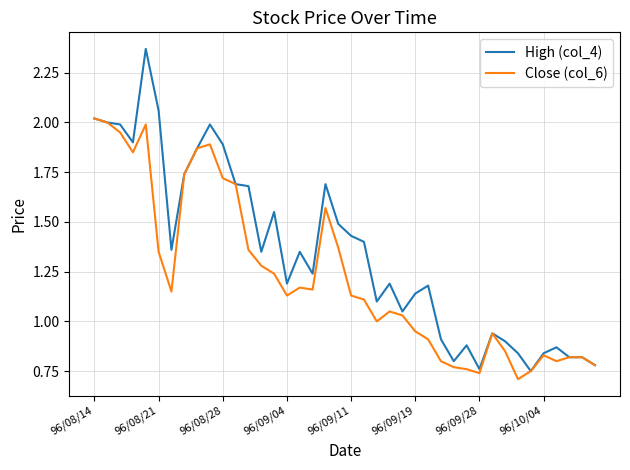

Which series has the largest total across all categories?

High (col_4)